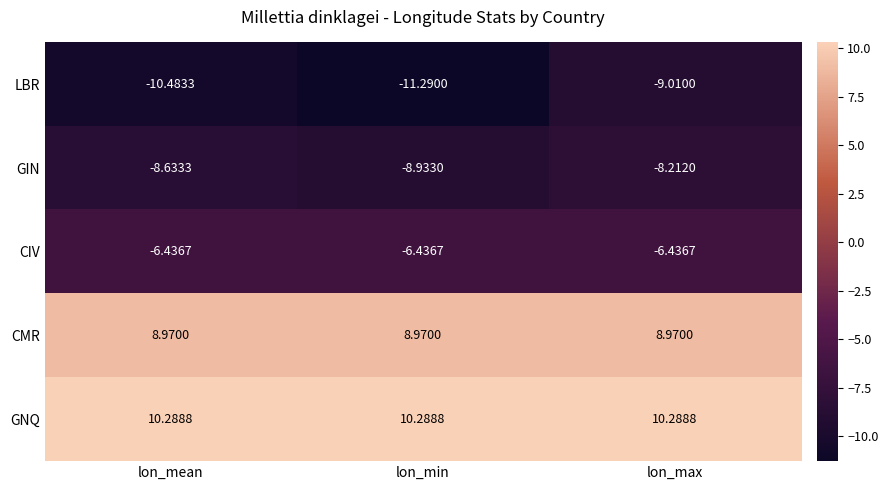

Which series has the largest total across all categories?

GNQ